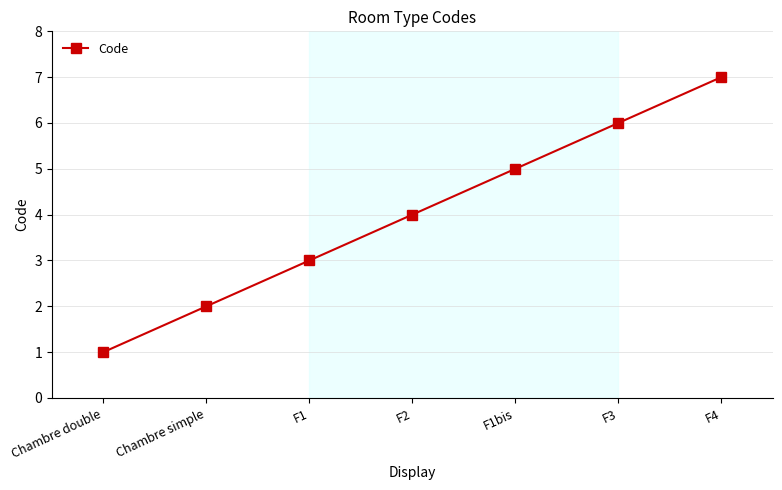

Which category has the highest value across all series?

F4